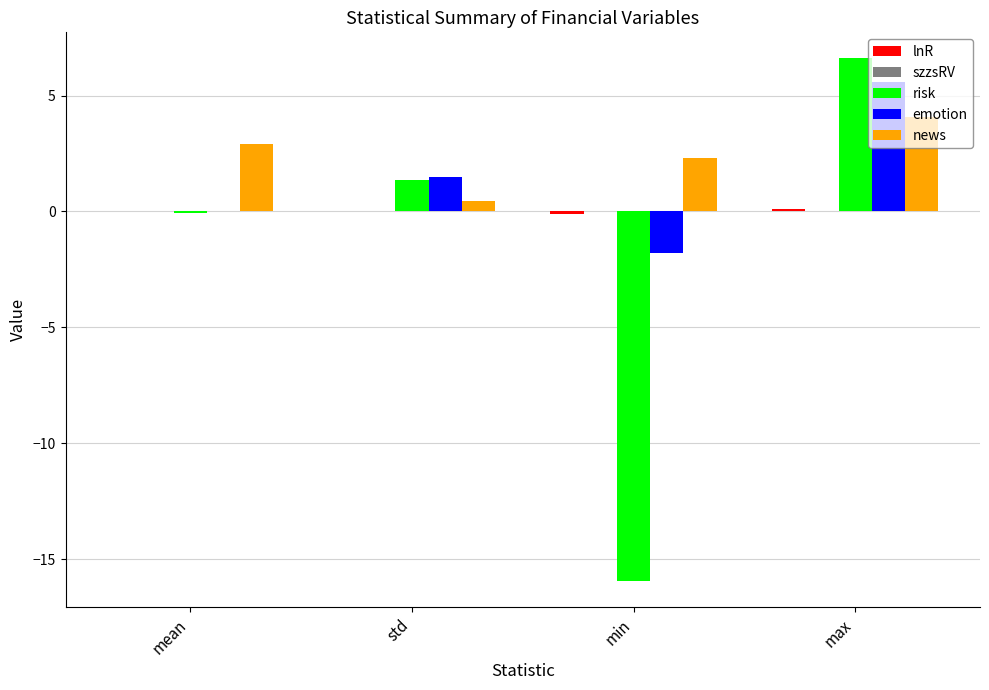

How many groups of bars are there?

4